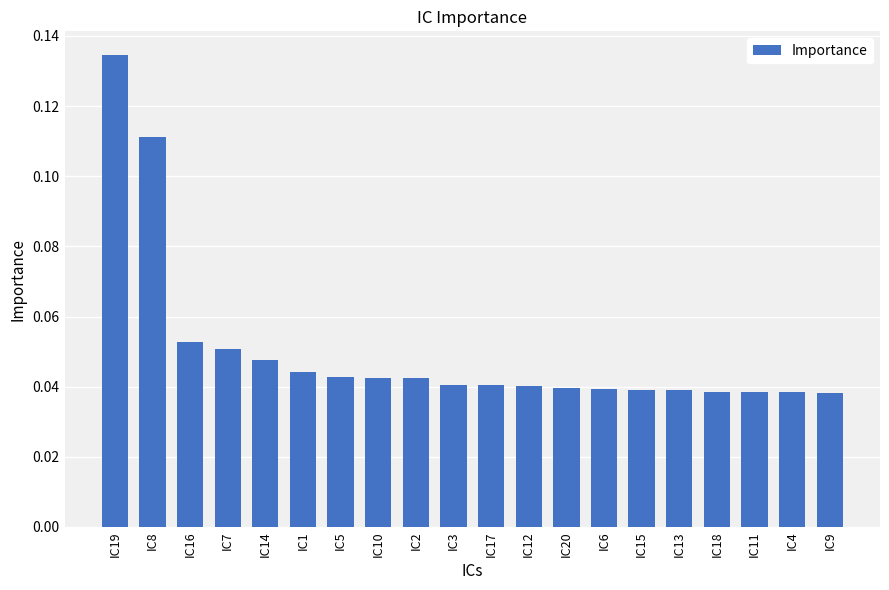

Which label corresponds to the largest value in the chart?

IC19